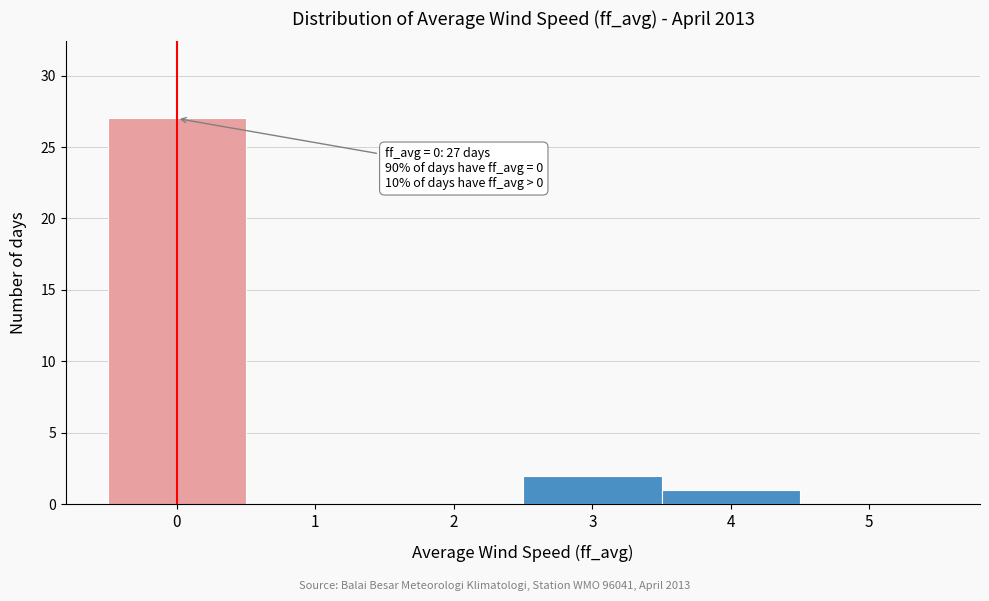

Which range on the x-axis has the tallest bar?

-0.5 to 0.5